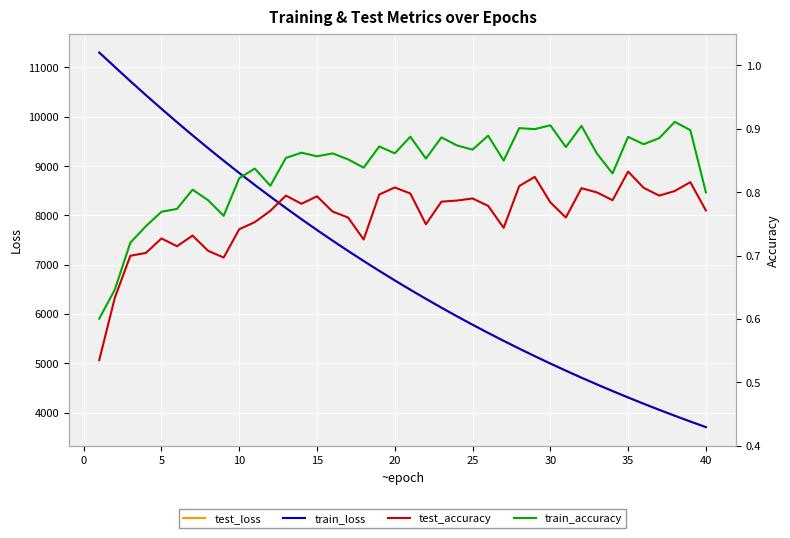

What is the minimum value for train_loss?

3708.1